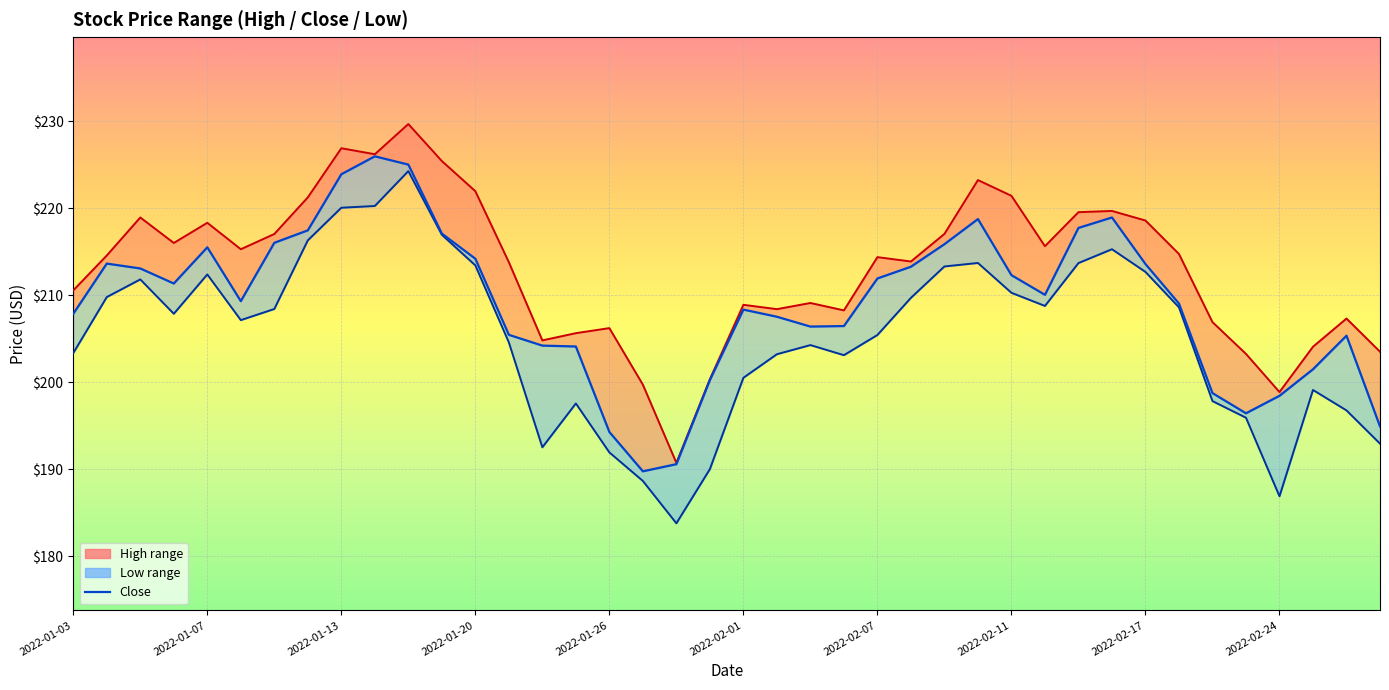

What is the value of the 14th point from the left?

205.4